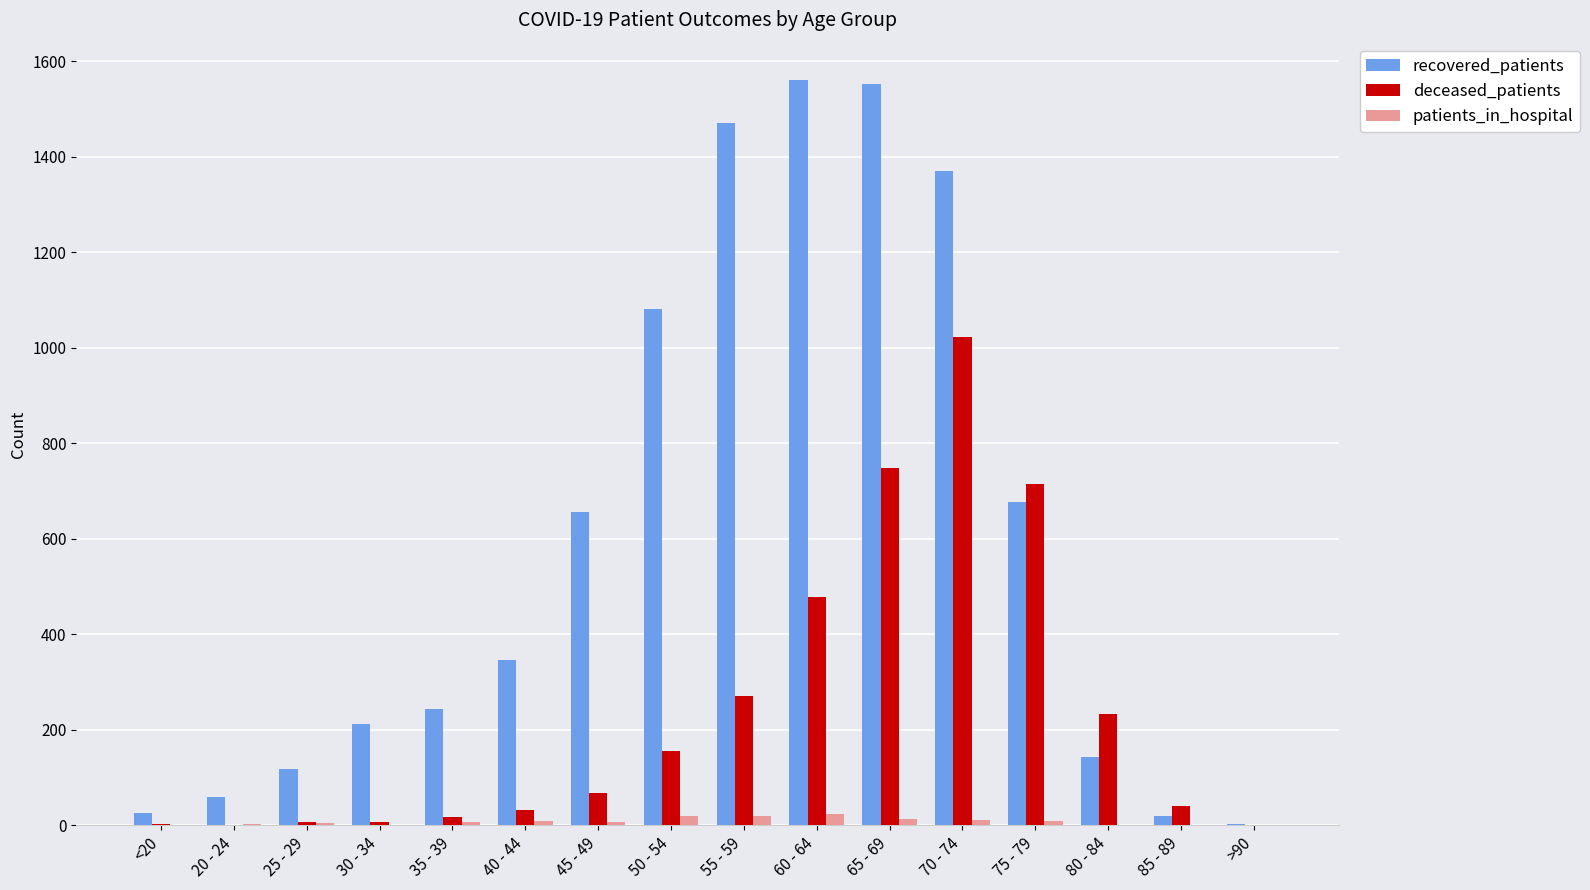

At which label is recovered_patients closest to 782?

75 - 79